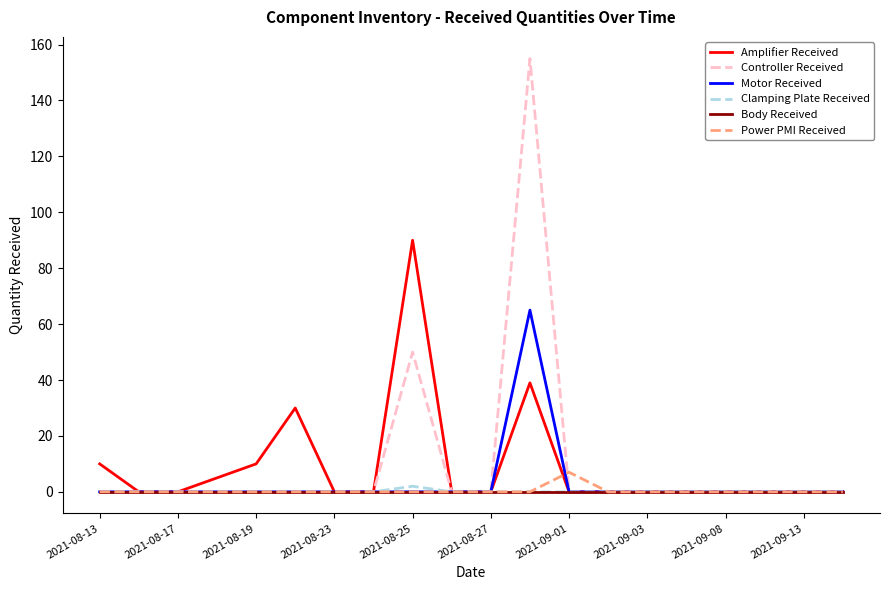

What is the maximum value for Controller Received?

155